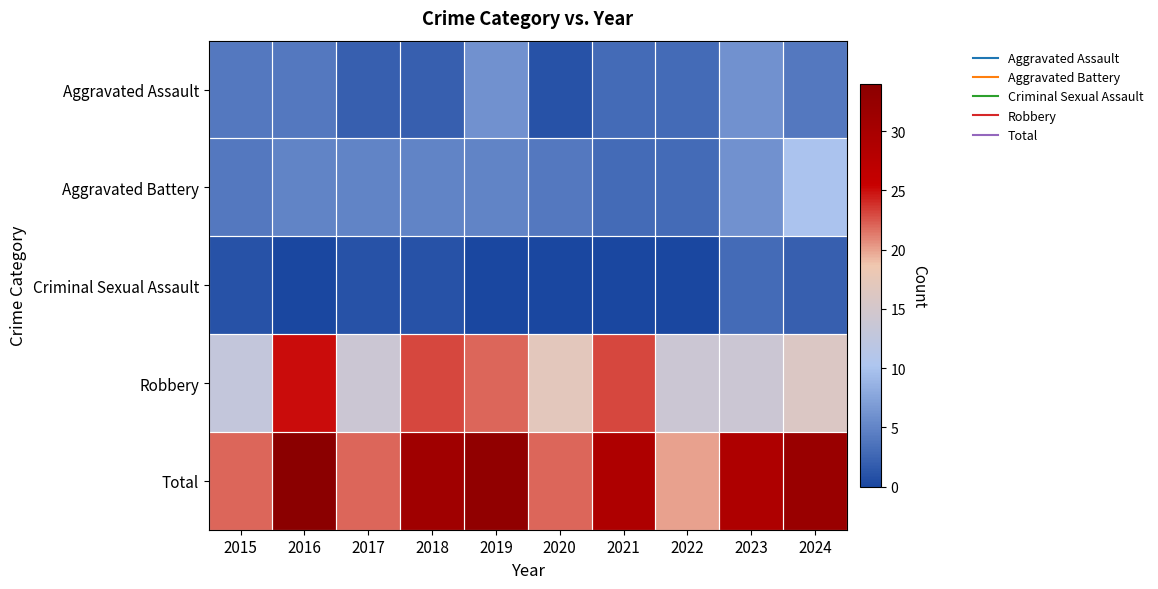

How many series are shown in this chart?

5